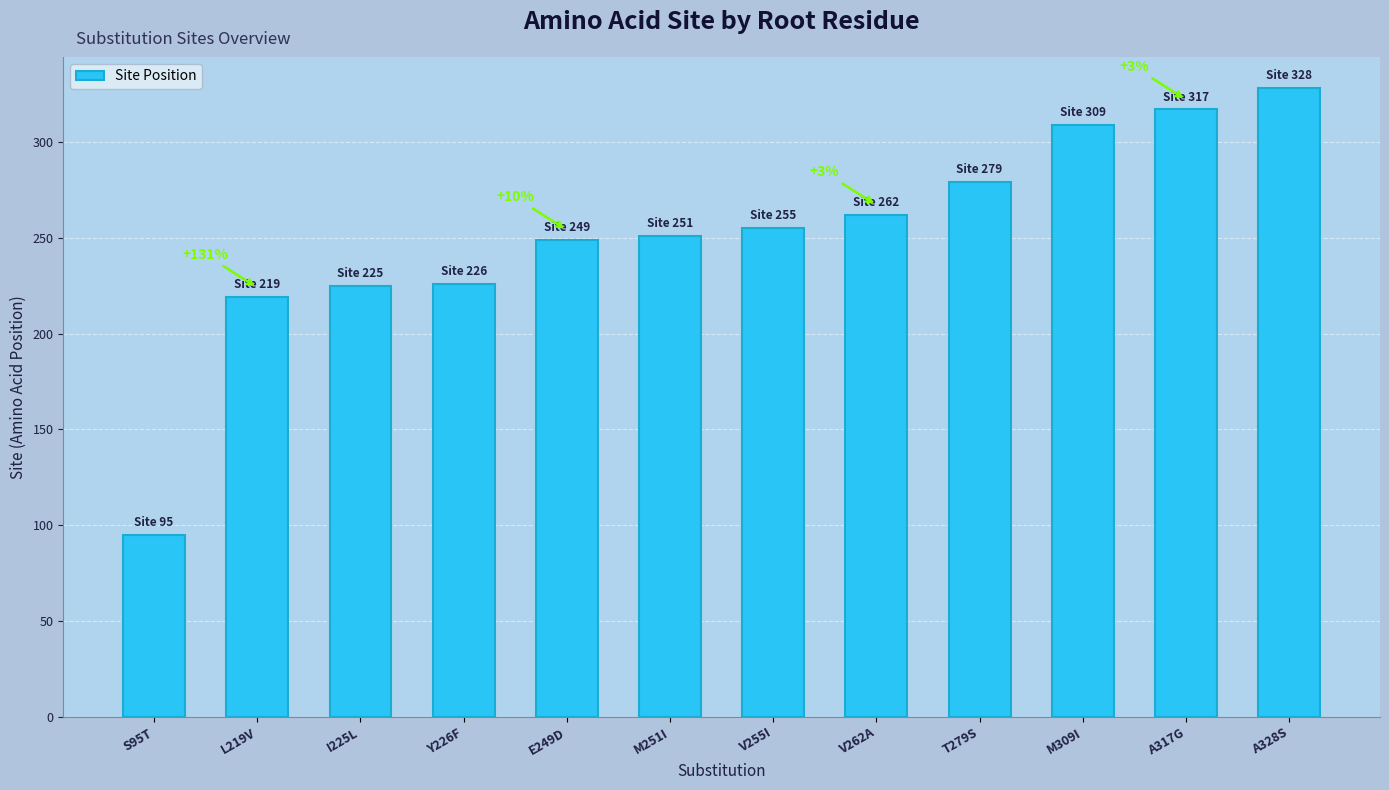

What is the change in value from L219V to E249D?

+30